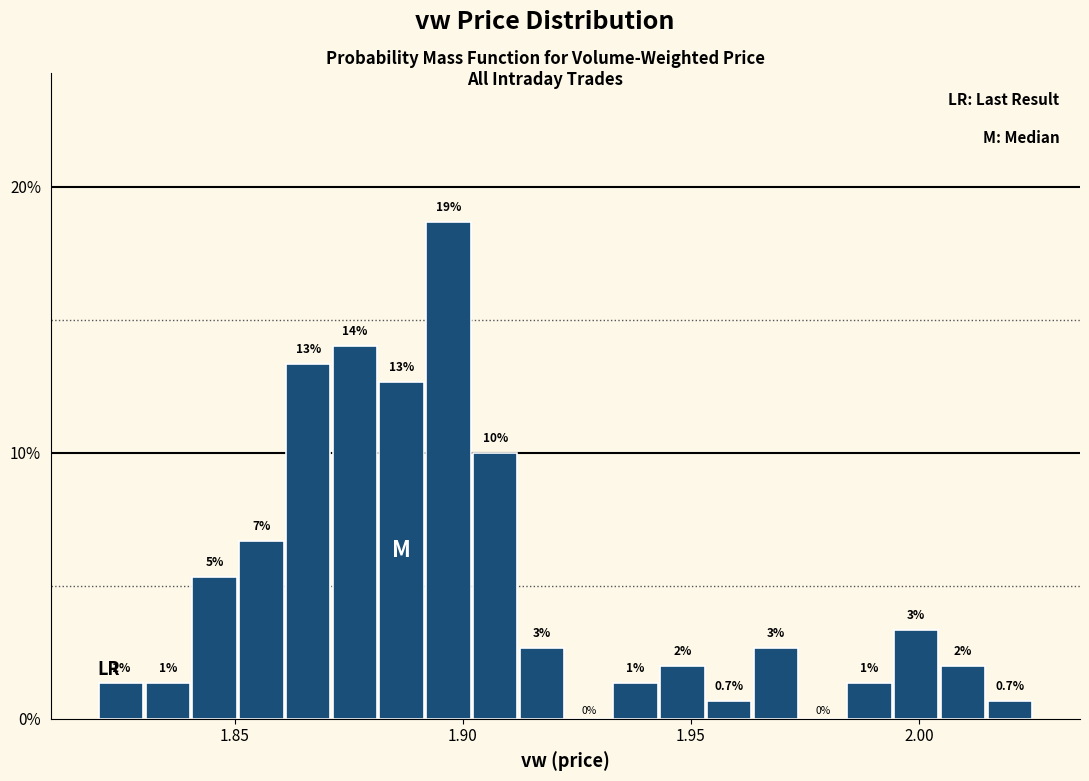

Read against the x-axis, roughly where is the centre of the tallest bar?

1.895